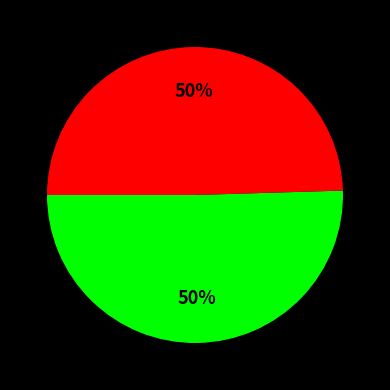

How many segments does this pie chart have?

2